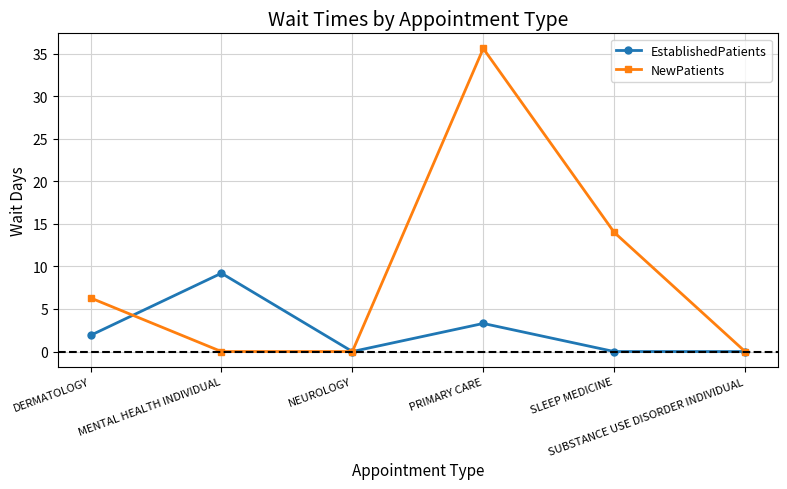

Reading right to left, list all the values displayed in this chart.

EstablishedPatients: SUBSTANCE USE DISORDER INDIVIDUAL=0.0	SLEEP MEDICINE=0.0	PRIMARY CARE=3.3	NEUROLOGY=0.0	MENTAL HEALTH INDIVIDUAL=9.2	DERMATOLOGY=1.9
NewPatients: SUBSTANCE USE DISORDER INDIVIDUAL=0.0	SLEEP MEDICINE=14.0	PRIMARY CARE=35.6	NEUROLOGY=0.0	MENTAL HEALTH INDIVIDUAL=0.0	DERMATOLOGY=6.3